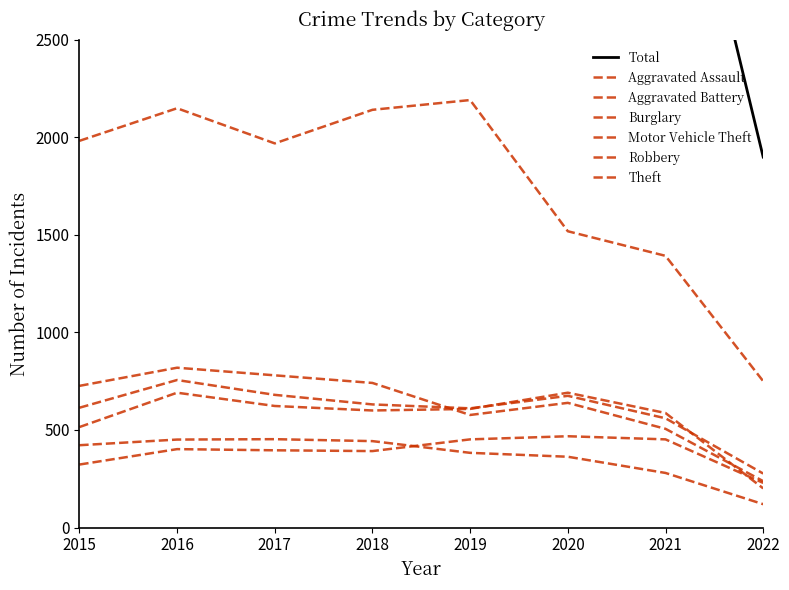

Reading left to right, extract all data points from this chart.

Aggravated Assault: 2015=323	2016=402	2017=396	2018=392	2019=452	2020=468	2021=452	2022=229
Aggravated Battery: 2015=515	2016=691	2017=623	2018=600	2019=608	2020=691	2021=587	2022=201
Burglary: 2015=422	2016=451	2017=453	2018=443	2019=383	2020=363	2021=280	2022=120
Motor Vehicle Theft: 2015=614	2016=756	2017=680	2018=631	2019=611	2020=675	2021=560	2022=277
Robbery: 2015=726	2016=819	2017=780	2018=741	2019=577	2020=639	2021=506	2022=238
Theft: 2015=1981	2016=2148	2017=1968	2018=2140	2019=2190	2020=1518	2021=1392	2022=750